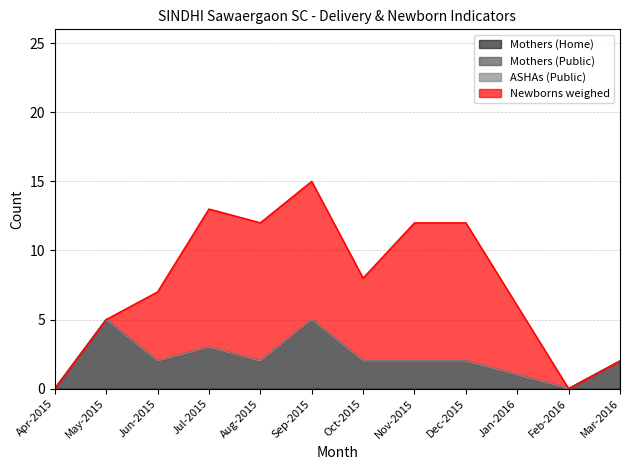

How many values in Mothers (Home) are above zero?

10